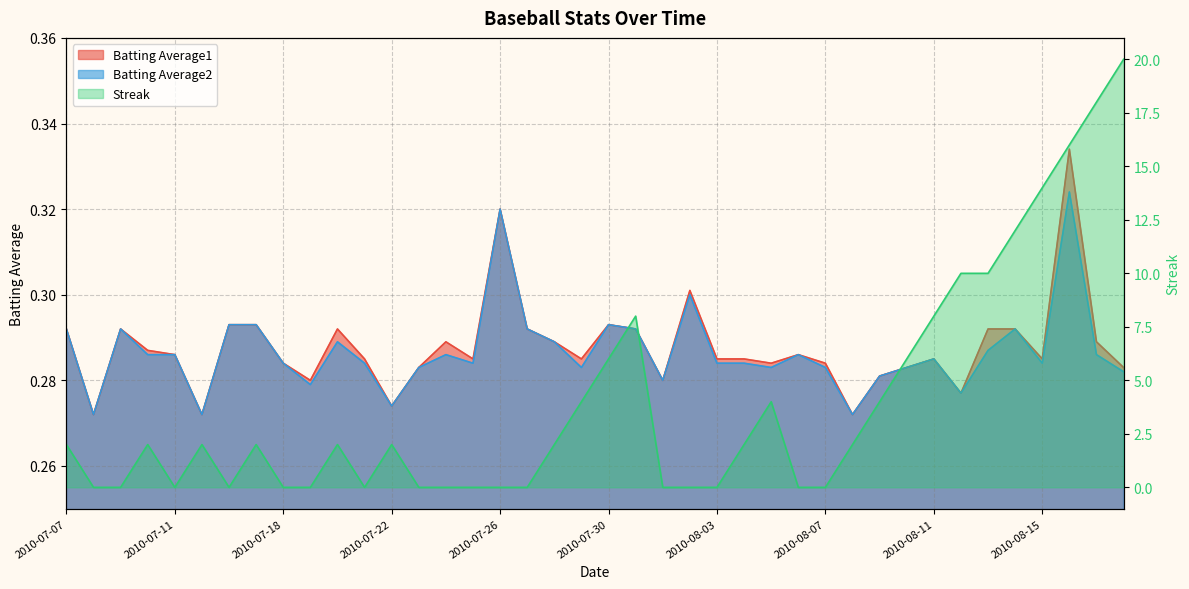

Reading left to right, list all the values displayed in this chart.

Batting Average1: 2010-07-07=0.3	2010-07-08=0.3	2010-07-09=0.3	2010-07-10=0.3	2010-07-11=0.3	2010-07-15=0.3	2010-07-16=0.3	2010-07-17=0.3	2010-07-18=0.3	2010-07-19=0.3	2010-07-20=0.3	2010-07-21=0.3	2010-07-22=0.3	2010-07-23=0.3	2010-07-24=0.3	2010-07-25=0.3	2010-07-26=0.3	2010-07-27=0.3	2010-07-28=0.3	2010-07-29=0.3	2010-07-30=0.3	2010-07-31=0.3	2010-08-01=0.3	2010-08-02=0.3	2010-08-03=0.3	2010-08-04=0.3	2010-08-05=0.3	2010-08-06=0.3	2010-08-07=0.3	2010-08-08=0.3	2010-08-09=0.3	2010-08-10=0.3	2010-08-11=0.3	2010-08-12=0.3	2010-08-13=0.3	2010-08-14=0.3	2010-08-15=0.3	2010-08-16=0.3	2010-08-17=0.3	2010-08-18=0.3
Batting Average2: 2010-07-07=0.3	2010-07-08=0.3	2010-07-09=0.3	2010-07-10=0.3	2010-07-11=0.3	2010-07-15=0.3	2010-07-16=0.3	2010-07-17=0.3	2010-07-18=0.3	2010-07-19=0.3	2010-07-20=0.3	2010-07-21=0.3	2010-07-22=0.3	2010-07-23=0.3	2010-07-24=0.3	2010-07-25=0.3	2010-07-26=0.3	2010-07-27=0.3	2010-07-28=0.3	2010-07-29=0.3	2010-07-30=0.3	2010-07-31=0.3	2010-08-01=0.3	2010-08-02=0.3	2010-08-03=0.3	2010-08-04=0.3	2010-08-05=0.3	2010-08-06=0.3	2010-08-07=0.3	2010-08-08=0.3	2010-08-09=0.3	2010-08-10=0.3	2010-08-11=0.3	2010-08-12=0.3	2010-08-13=0.3	2010-08-14=0.3	2010-08-15=0.3	2010-08-16=0.3	2010-08-17=0.3	2010-08-18=0.3
Streak: 2010-07-07=2.0	2010-07-08=0.0	2010-07-09=0.0	2010-07-10=2.0	2010-07-11=0.0	2010-07-15=2.0	2010-07-16=0.0	2010-07-17=2.0	2010-07-18=0.0	2010-07-19=0.0	2010-07-20=2.0	2010-07-21=0.0	2010-07-22=2.0	2010-07-23=0.0	2010-07-24=0.0	2010-07-25=0.0	2010-07-26=0.0	2010-07-27=0.0	2010-07-28=2.0	2010-07-29=4.0	2010-07-30=6.0	2010-07-31=8.0	2010-08-01=0.0	2010-08-02=0.0	2010-08-03=0.0	2010-08-04=2.0	2010-08-05=4.0	2010-08-06=0.0	2010-08-07=0.0	2010-08-08=2.0	2010-08-09=4.0	2010-08-10=6.0	2010-08-11=8.0	2010-08-12=10.0	2010-08-13=10.0	2010-08-14=12.0	2010-08-15=14.0	2010-08-16=16.0	2010-08-17=18.0	2010-08-18=20.0